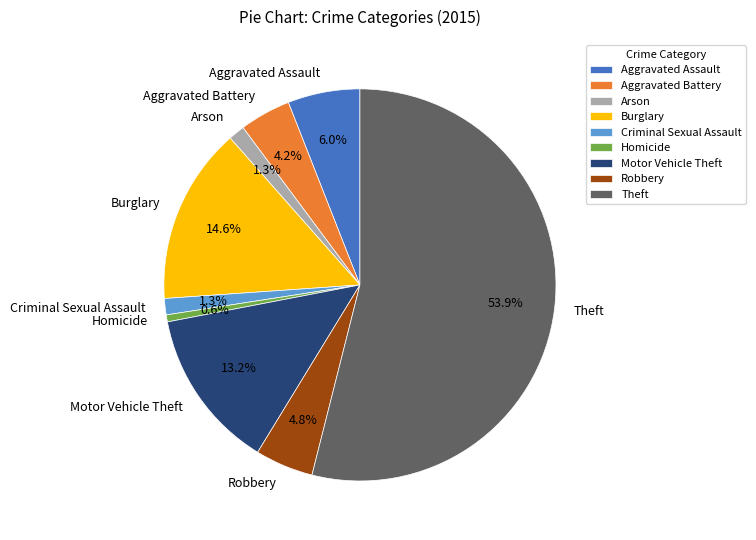

Is it true that Motor Vehicle Theft is 6% of the pie?

False